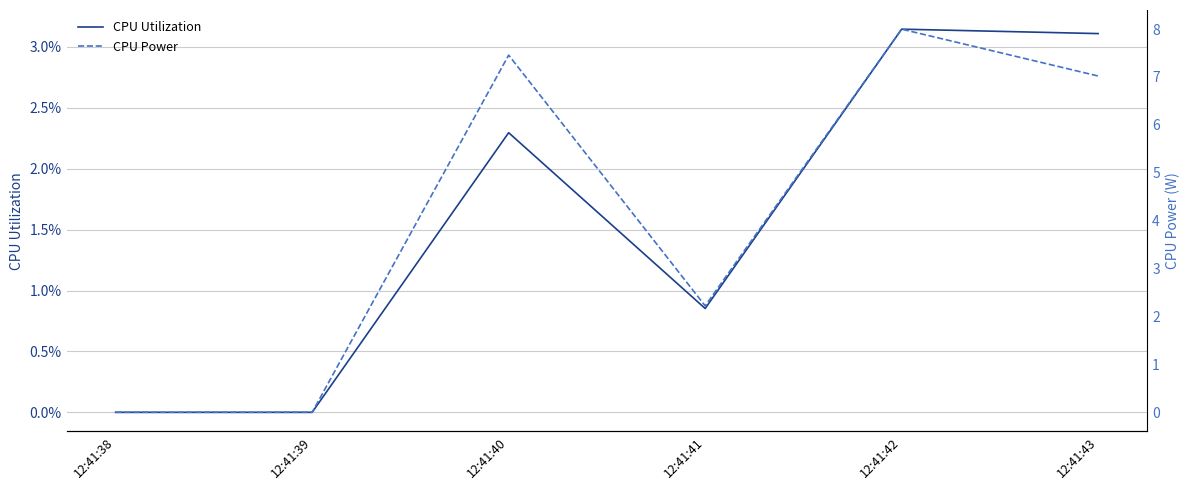

Reading left to right, extract all data points from this chart.

CPU Utilization: 0.0	0.0	0.0	0.0	0.0	0.0
CPU Power: 0.0	0.0	7.5	2.2	8.0	7.0